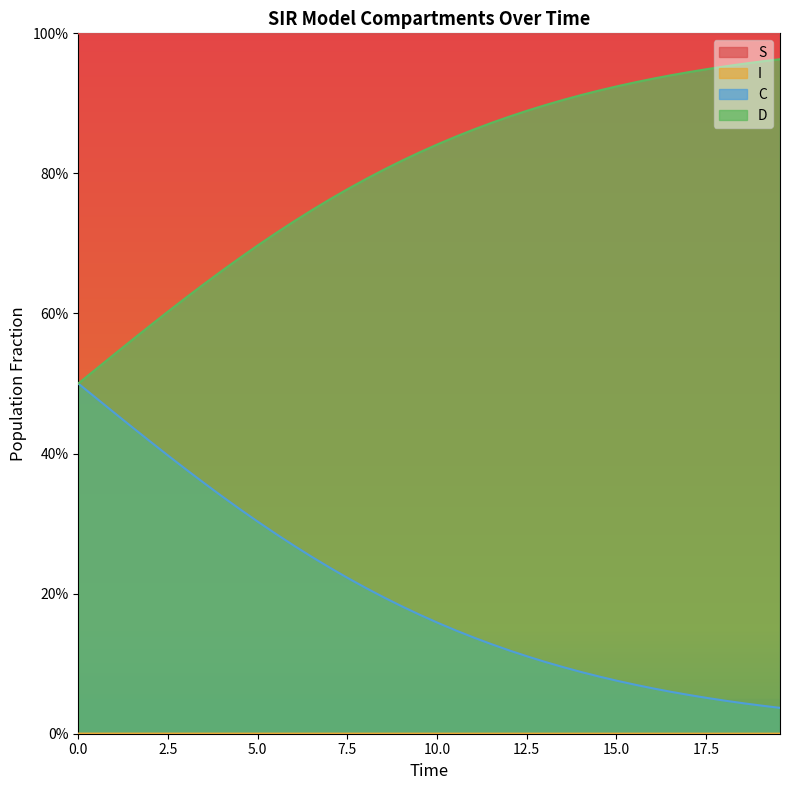

Is it true that D equals 0.3 at 14?

False